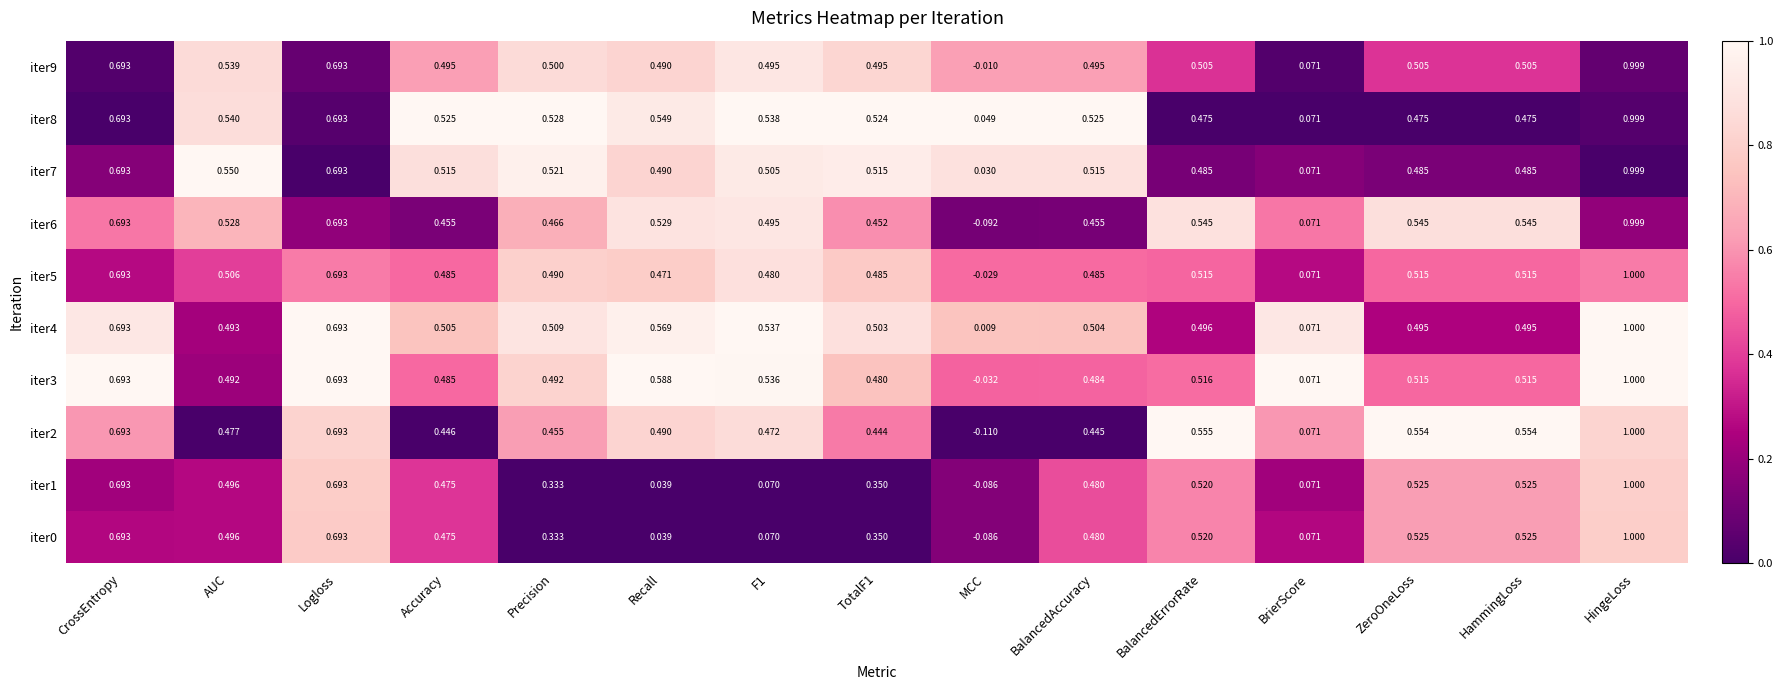

Which label corresponds to the smallest value in the chart?

MCC